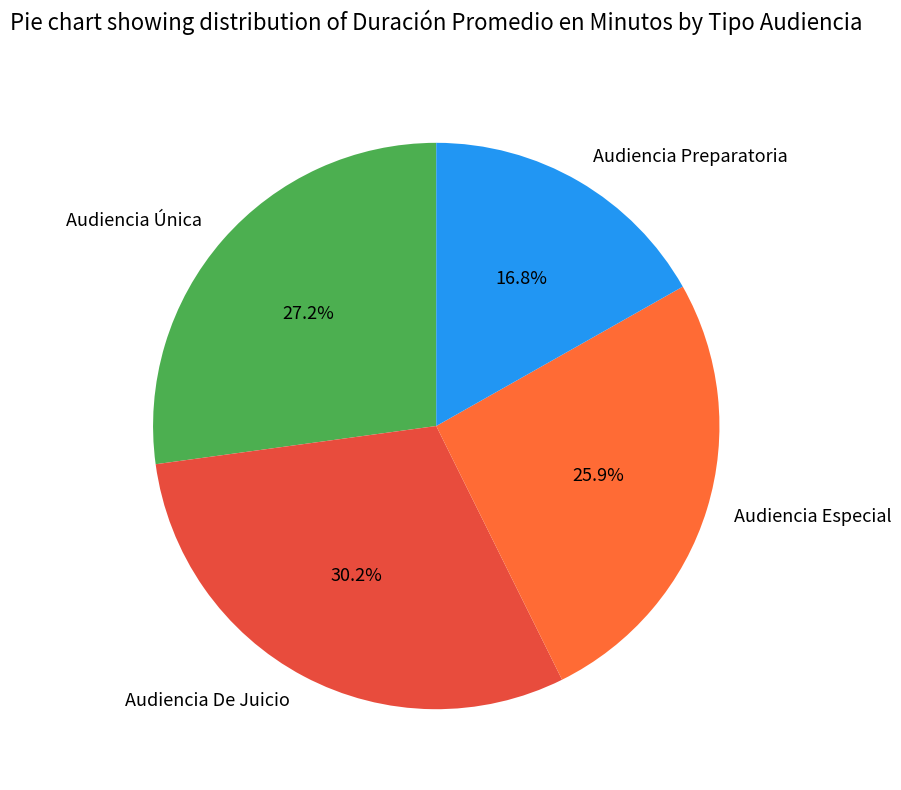

To the nearest percent, what is the difference between the Audiencia Preparatoria and Audiencia Especial slice percentages?

9%